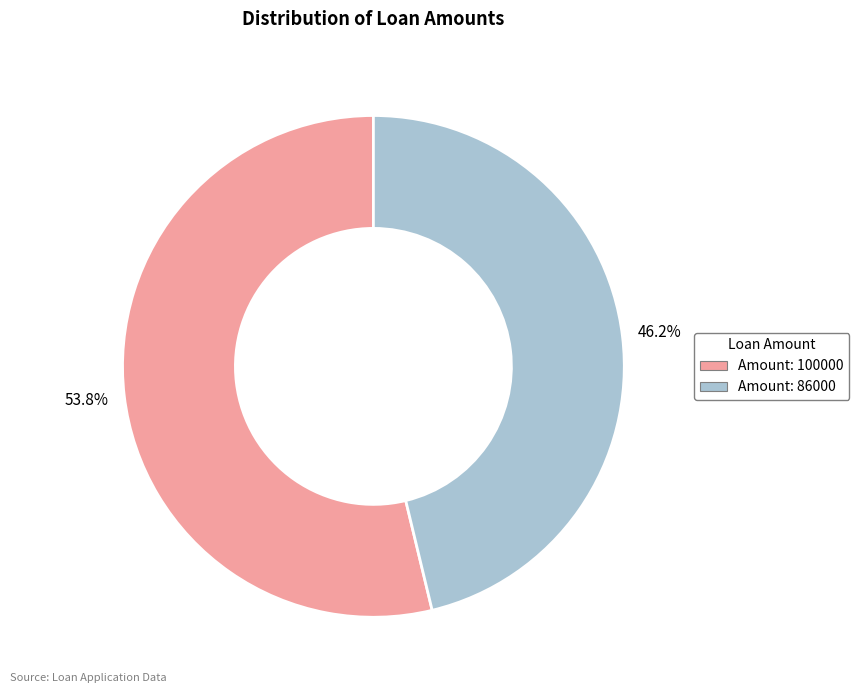

Is there any slice that represents more than half of the pie?

Yes